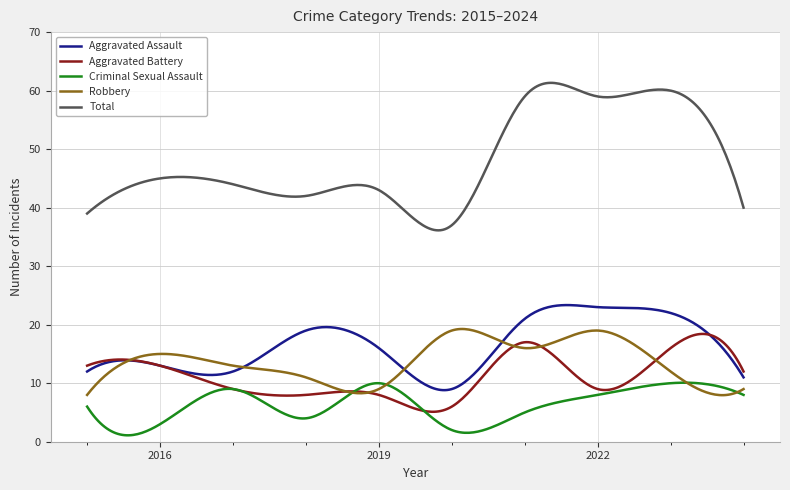

List the series in order of their peak value, highest first.

Total, Aggravated Assault, Robbery, Aggravated Battery, Criminal Sexual Assault